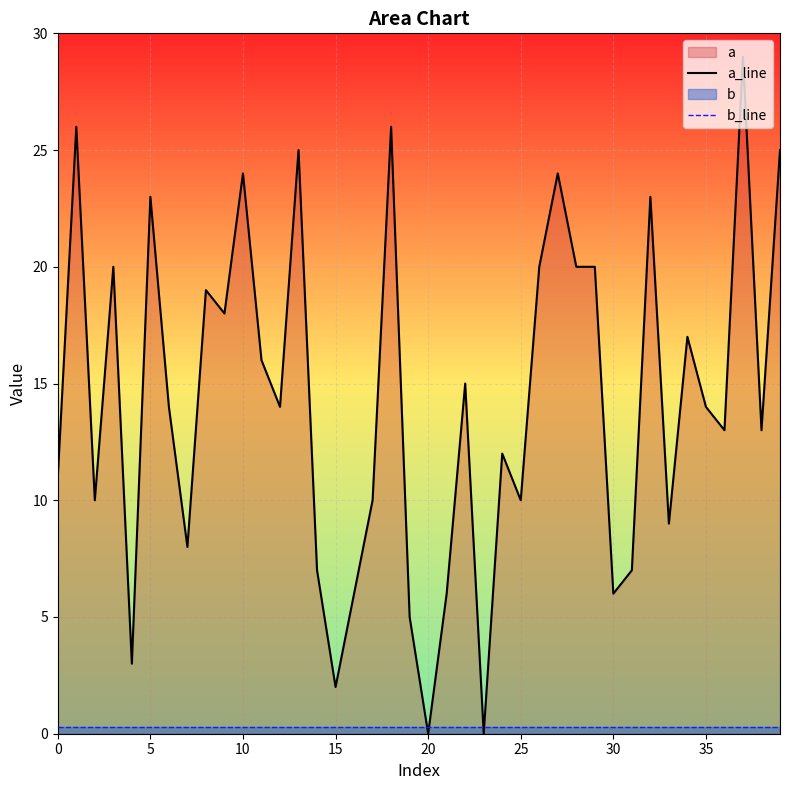

How many times do a_line and b_line cross each other?

4